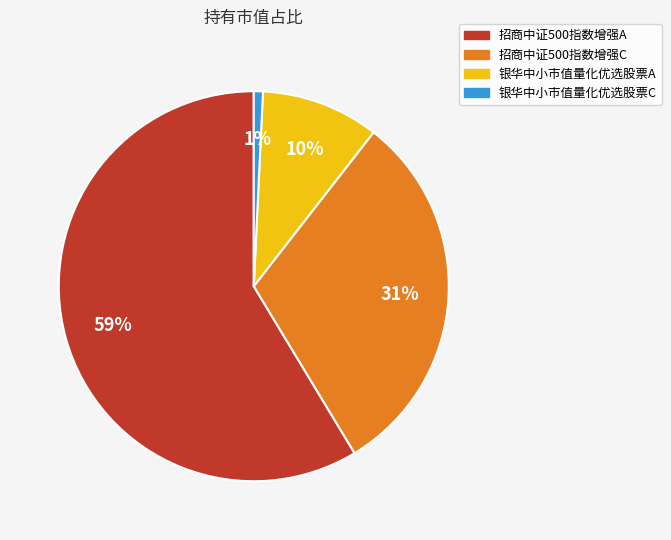

Between 银华中小市值量化优选股票A and 招商中证500指数增强A, which is larger?

招商中证500指数增强A